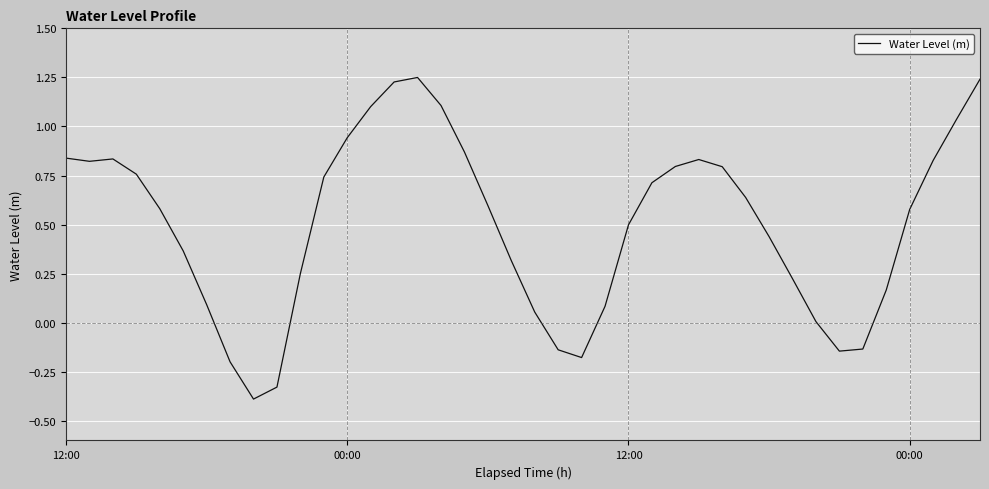

How many lines are shown in the chart?

1